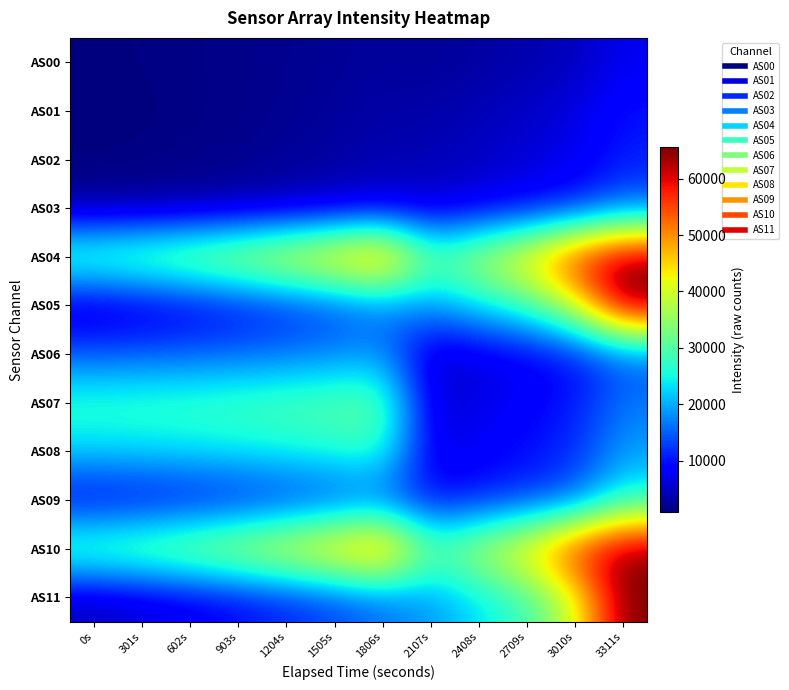

Reading left to right, what are all the values shown in this chart?

AS00: 0s=1055	301s=1160	602s=1317	903s=1541	1204s=1842	1505s=2210	1806s=2665	2107s=2298	2408s=2883	2709s=3506	3010s=4469	3311s=7406
AS01: 0s=880	301s=1018	602s=1235	903s=1552	1204s=1984	1505s=2521	1806s=3184	2107s=3267	2408s=4119	2709s=5029	3010s=6362	3311s=10068
AS02: 0s=1044	301s=1191	602s=1436	903s=1810	1204s=2330	1505s=2985	1806s=3795	2107s=3868	2408s=4894	2709s=5974	3010s=7380	3311s=10662
AS03: 0s=2294	301s=2505	602s=2859	903s=3391	1204s=4139	1505s=5078	1806s=6245	2107s=5535	2408s=6978	2709s=8482	3010s=10444	3311s=15420
AS04: 0s=32013	301s=33716	602s=36107	903s=39278	1204s=43340	1505s=47910	1806s=53669	2107s=31129	2408s=38296	2709s=45747	3010s=58442	3311s=65535
AS05: 0s=4304	301s=5628	602s=7172	903s=8962	1204s=10968	1505s=13128	1806s=15900	2107s=18628	2408s=23261	2709s=28148	3010s=40091	3311s=65535
AS06: 0s=14734	301s=14905	602s=15244	903s=15728	1204s=16438	1505s=17224	1806s=18308	2107s=4973	2408s=6278	2709s=7632	3010s=9388	3311s=14202
AS07: 0s=27500	301s=27722	602s=28132	903s=28704	1204s=29513	1505s=30327	1806s=31523	2107s=5562	2408s=6966	2709s=8421	3010s=10463	3311s=16840
AS08: 0s=22511	301s=22830	602s=23324	903s=24023	1204s=24997	1505s=26032	1806s=27400	2107s=6604	2408s=8079	2709s=9581	3010s=11688	3311s=18890
AS09: 0s=7669	301s=8200	602s=8970	903s=9982	1204s=11283	1505s=12736	1806s=14458	2107s=9134	2408s=10803	2709s=12458	3010s=15030	3311s=26098
AS10: 0s=32036	301s=33726	602s=36121	903s=39306	1204s=43350	1505s=47925	1806s=53667	2107s=31133	2408s=38302	2709s=45757	3010s=58483	3311s=65535
AS11: 0s=4308	301s=5630	602s=7180	903s=8970	1204s=10982	1505s=13142	1806s=15904	2107s=18631	2408s=23272	2709s=28172	3010s=40120	3311s=65535